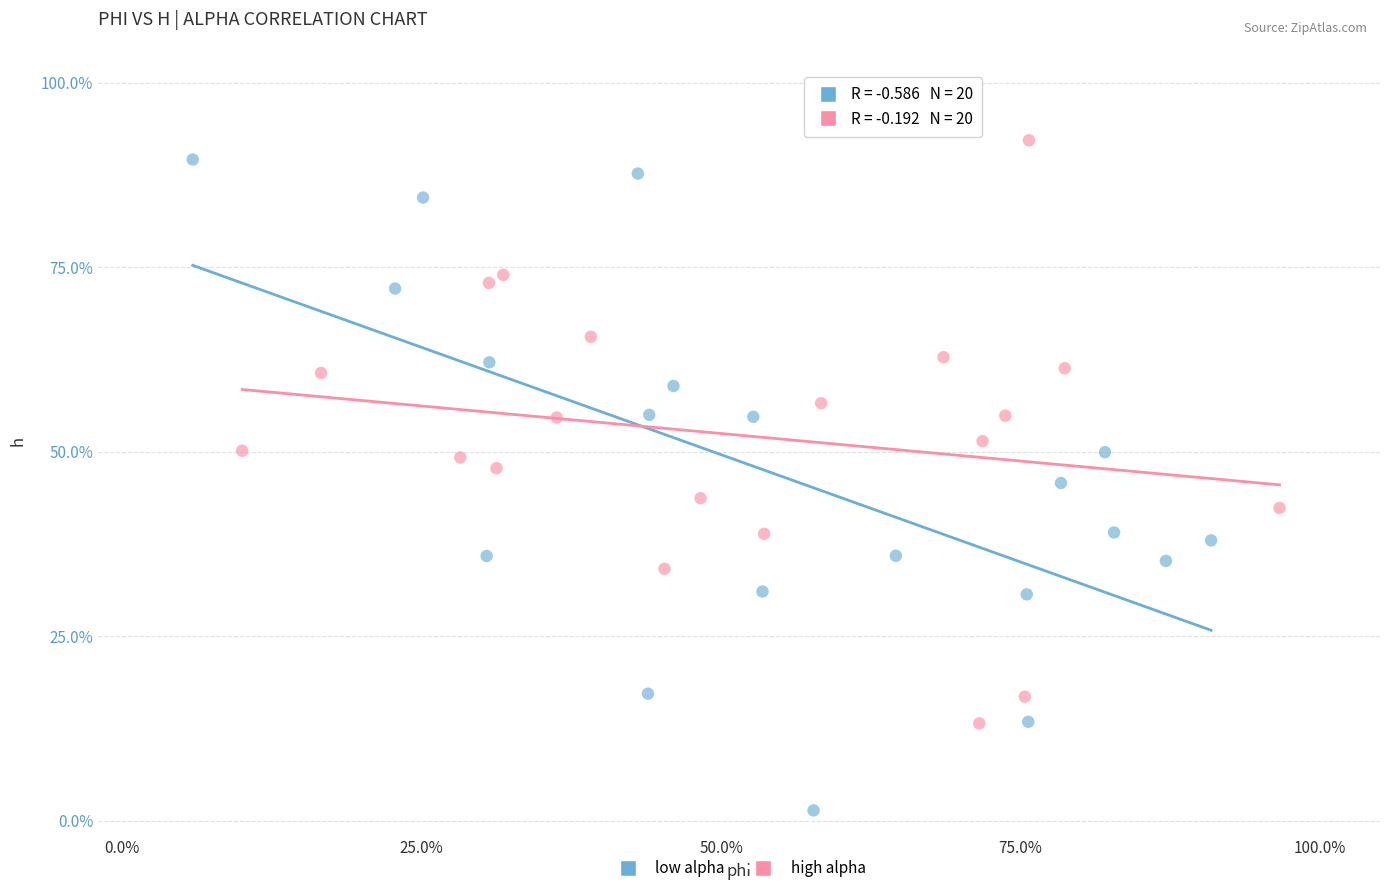

What are all the series names shown in the legend?

low alpha, high alpha